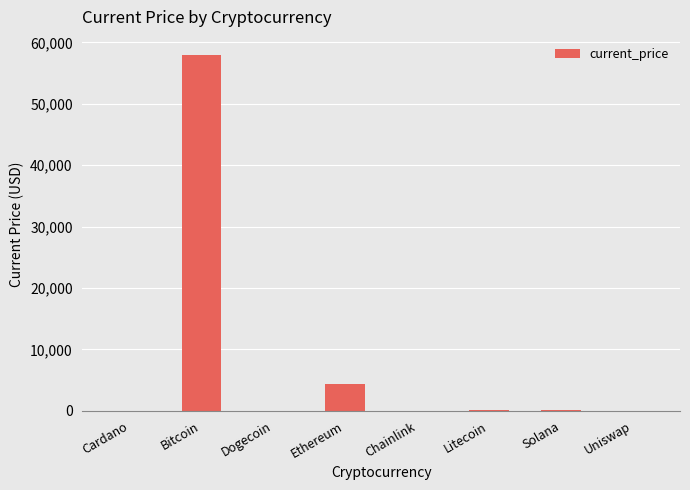

Where is the data nearest to the value 28995?

Ethereum